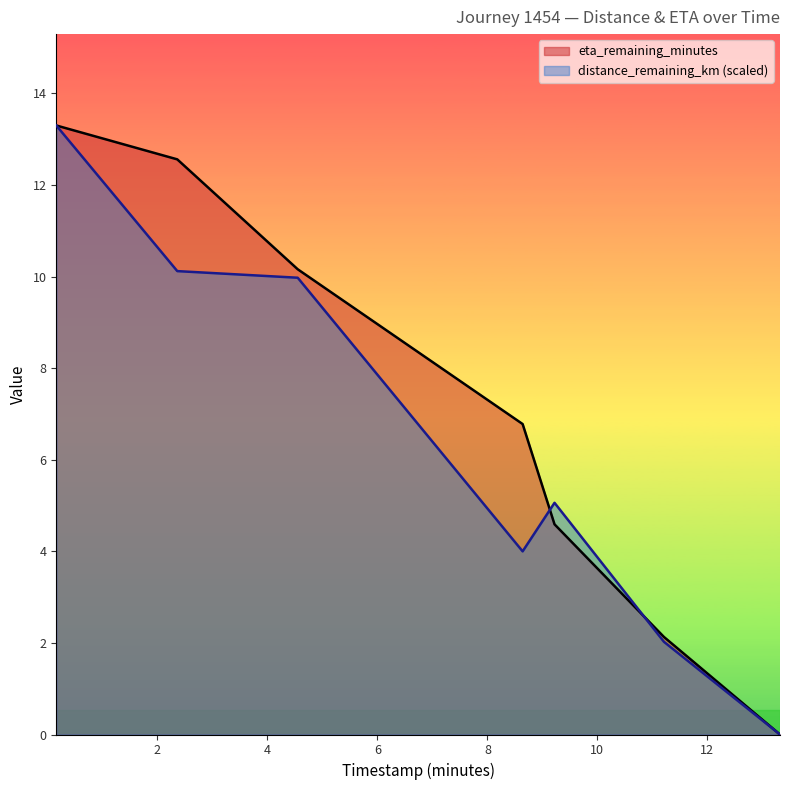

Which series has the widest spread of values?

distance_remaining_km